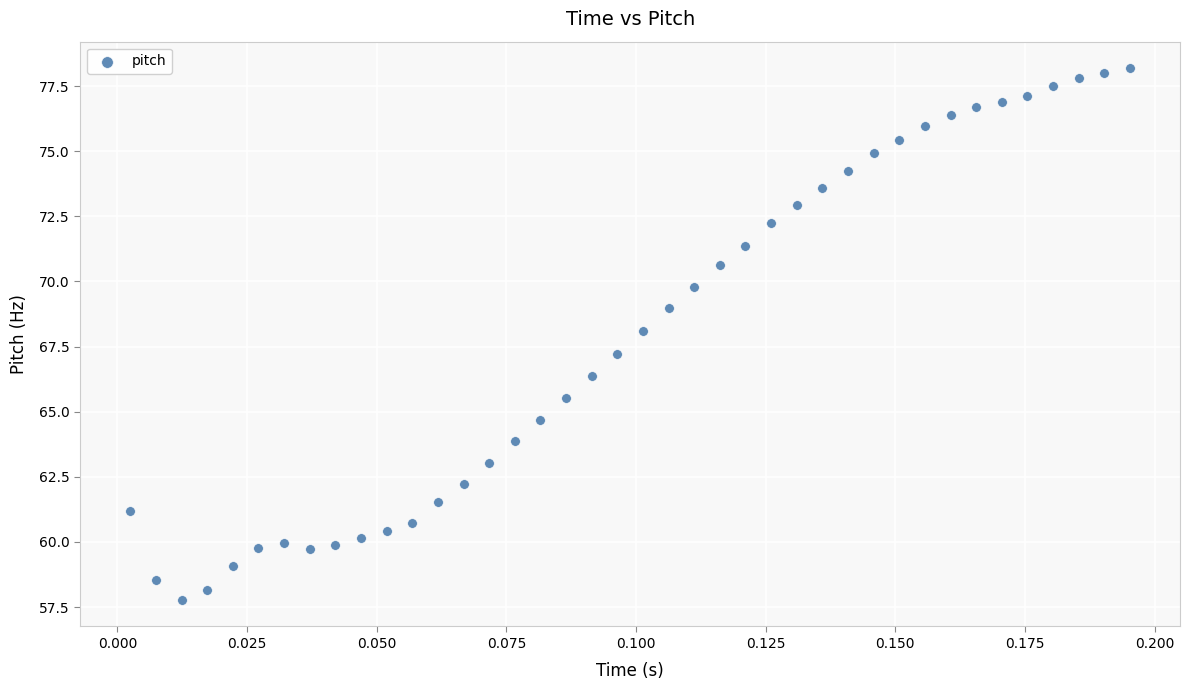

What is the range of Y values (max minus min)?

20.4